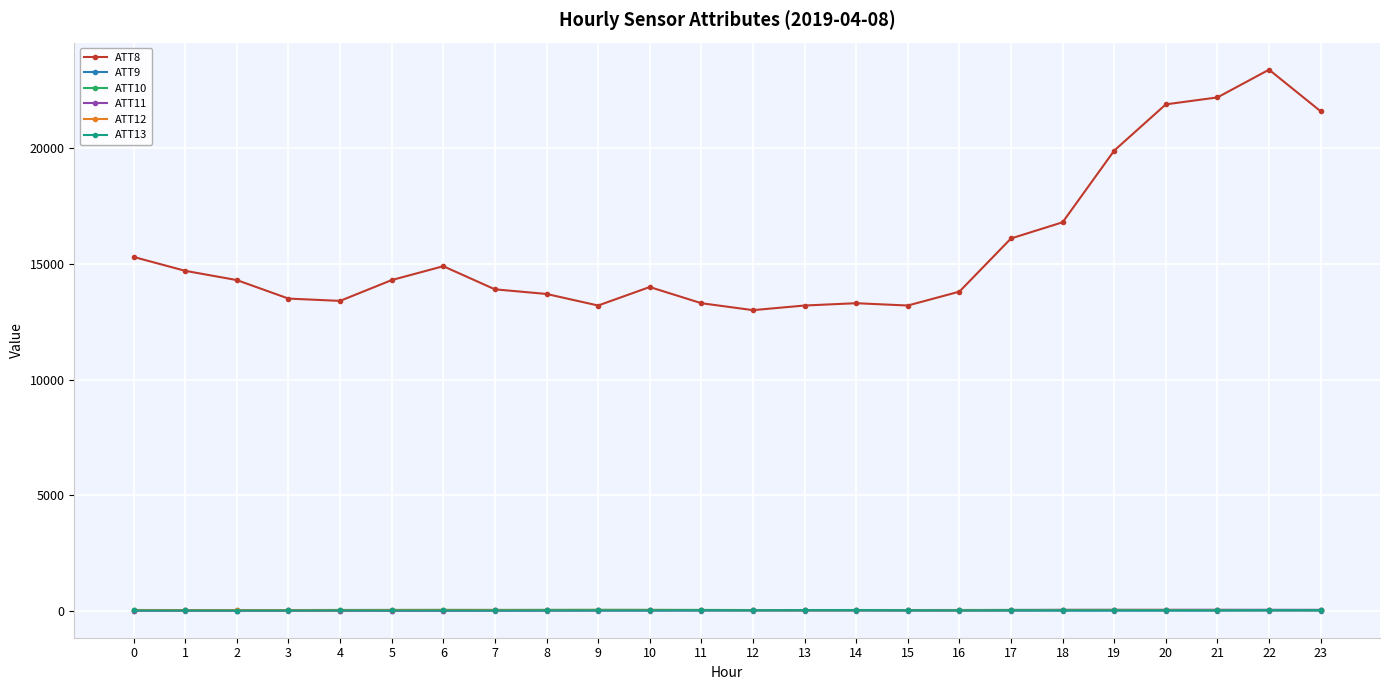

True or false: ATT10 has more than 0 points higher than both neighbors.

True